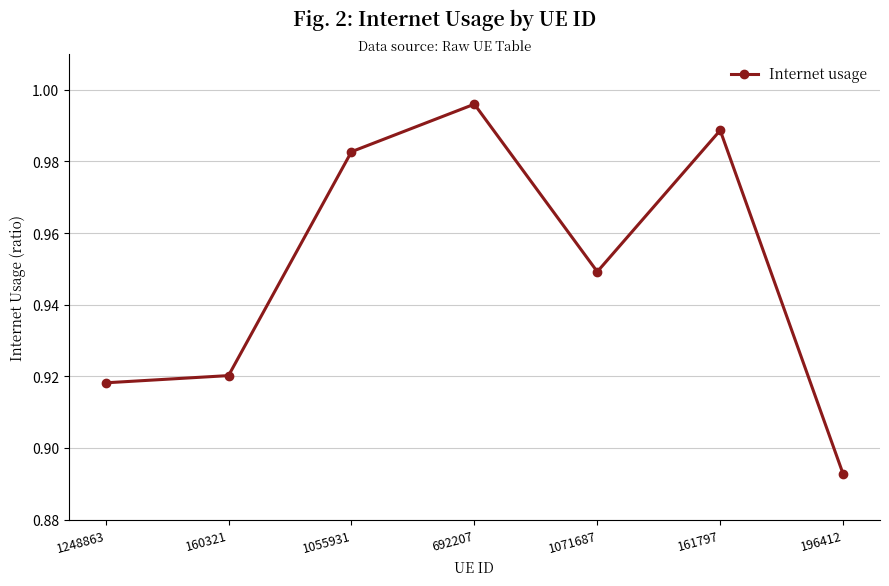

What is the label of the 7th point from the left?

196412